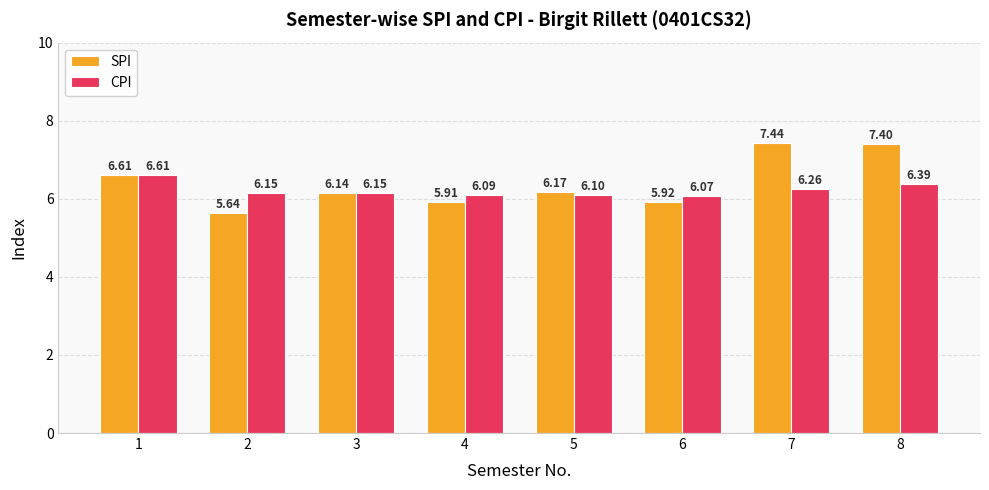

At which label does SPI first exceed 6?

1